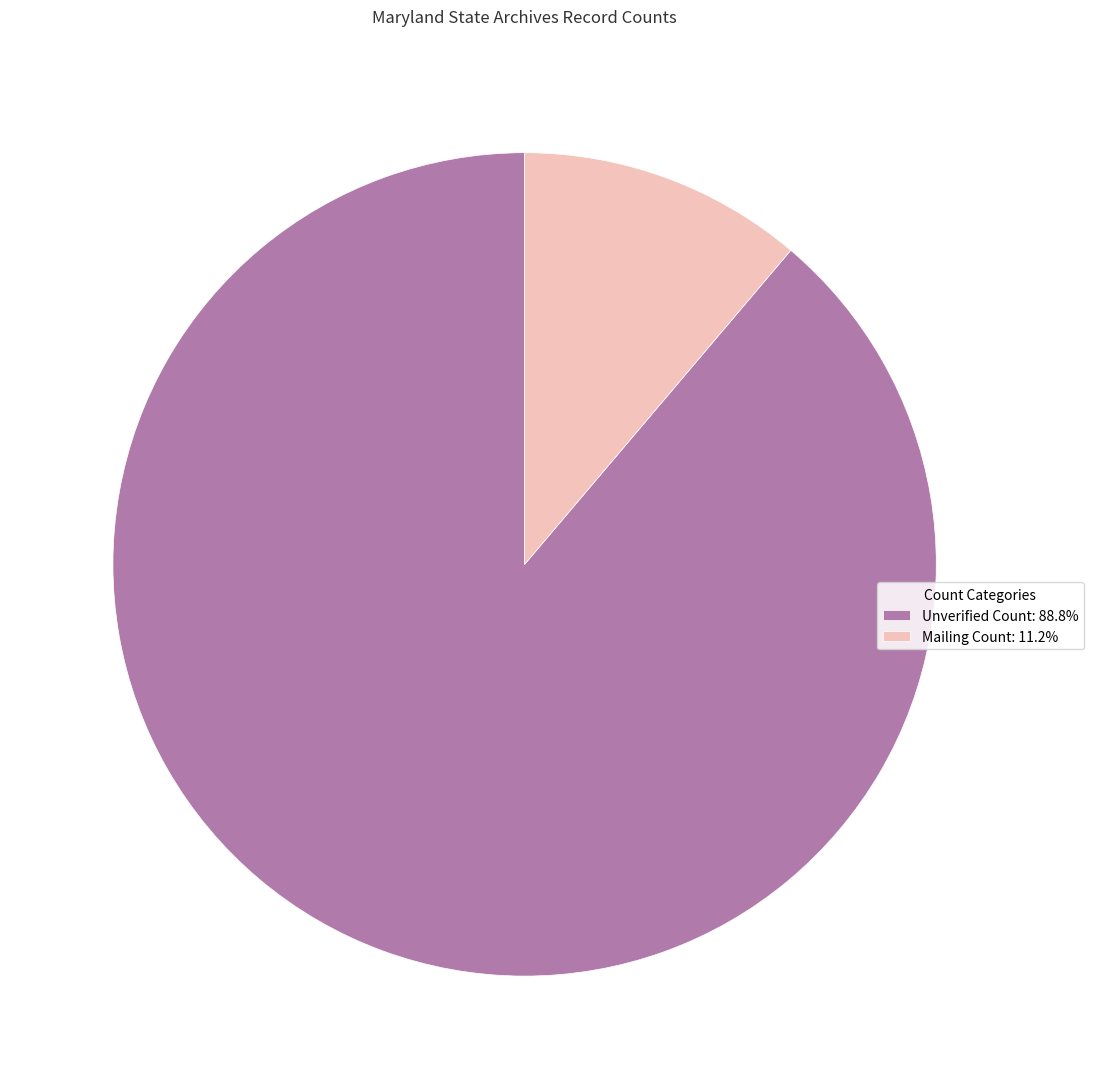

Is there a majority slice in this chart?

Yes